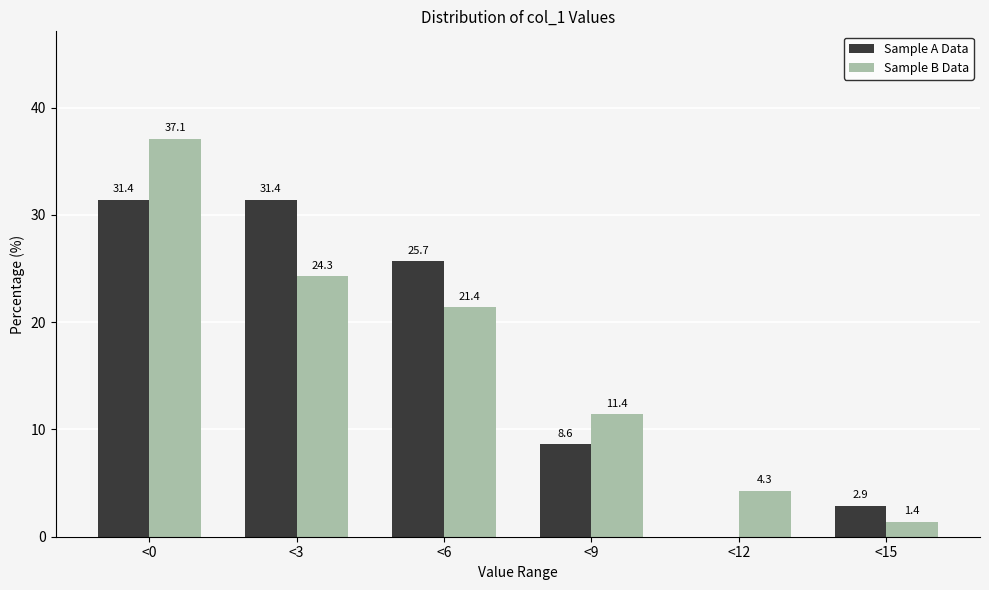

Reading right to left, what are all the values shown in this chart?

Sample A Data: <15=2.9	<12=0.0	<9=8.6	<6=25.7	<3=31.4	<0=31.4
Sample B Data: <15=1.4	<12=4.3	<9=11.4	<6=21.4	<3=24.3	<0=37.1